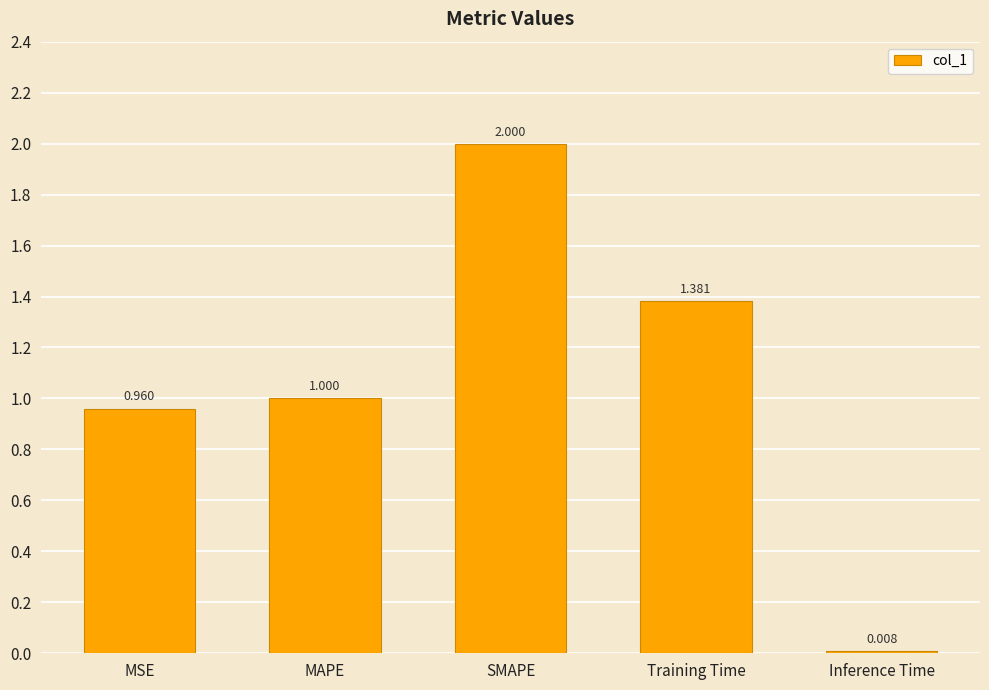

Count the number of categories in the chart.

5